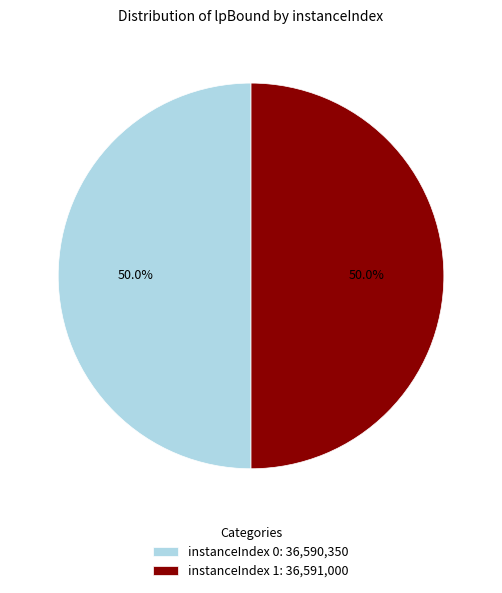

Approximately how many times larger is the value at instanceIndex 0: 36,590,350 compared to instanceIndex 1: 36,591,000?

1.0